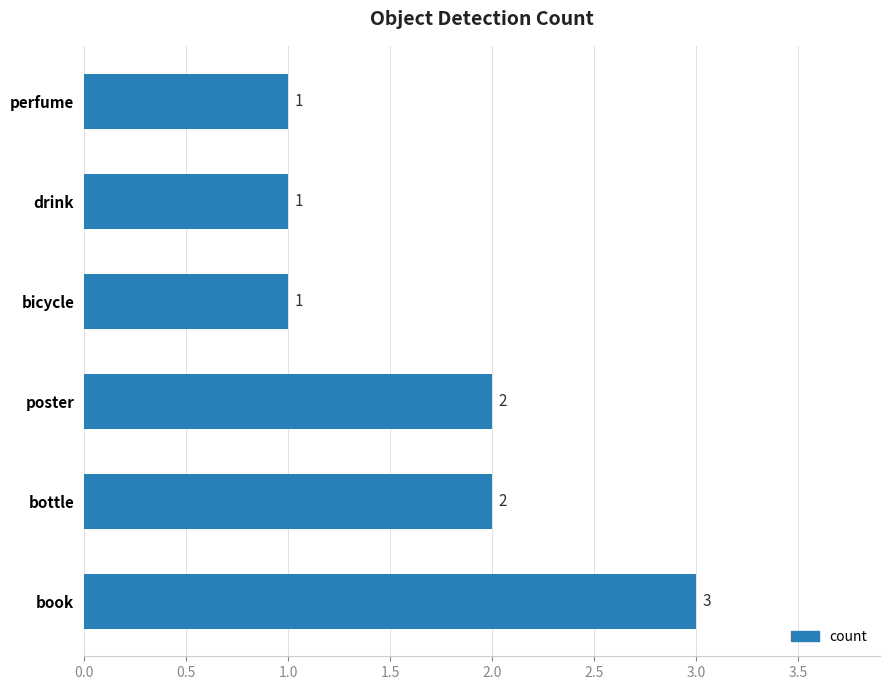

Count the values in the range 1 to 2.

5